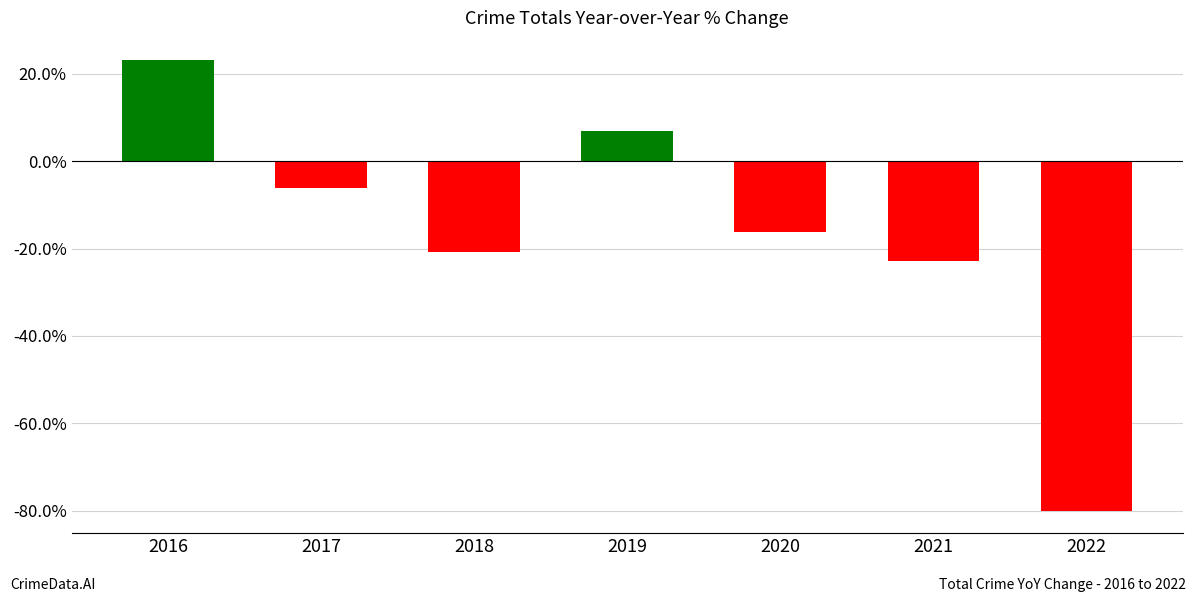

What is the sum of all values?

-115.9